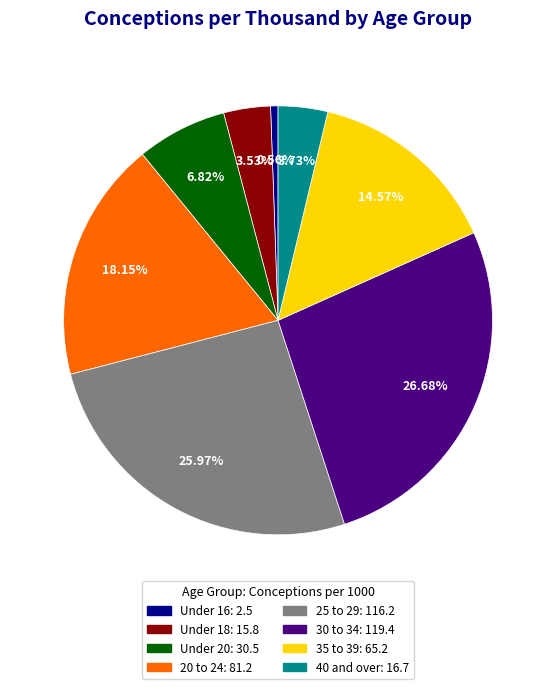

How many segments does this pie chart have?

8